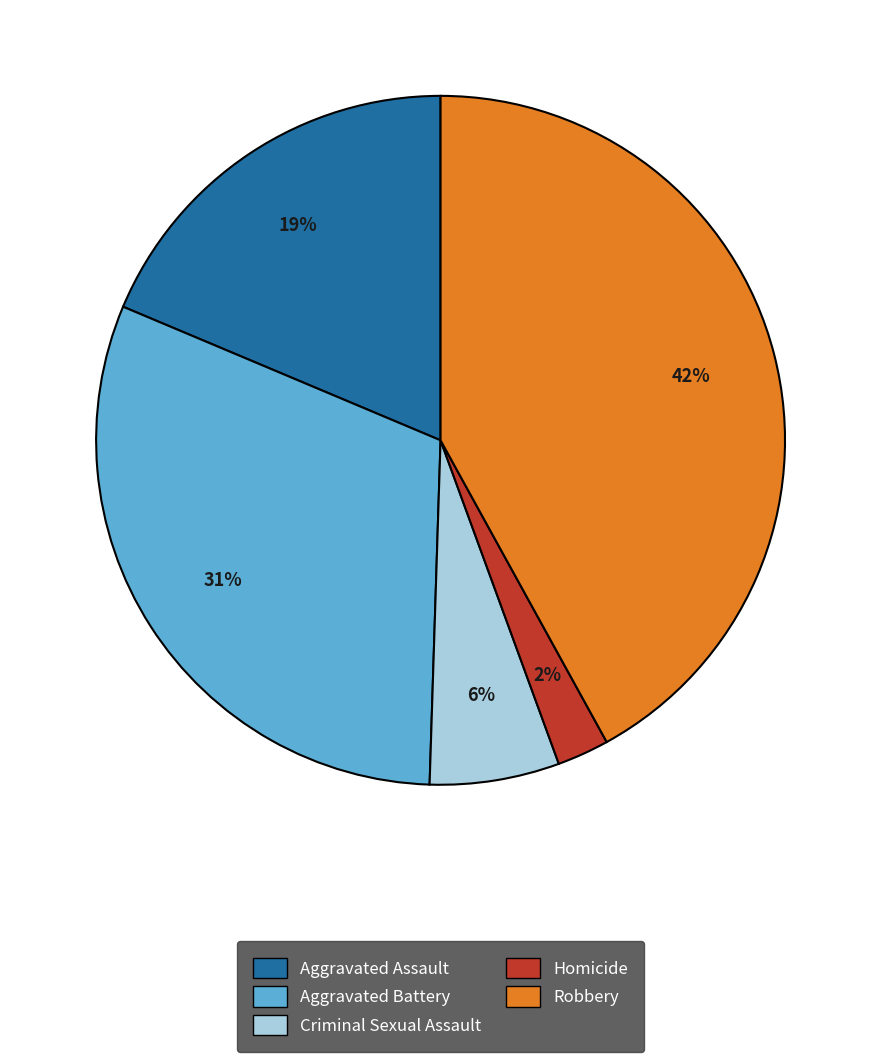

Is there a majority slice in this chart?

No